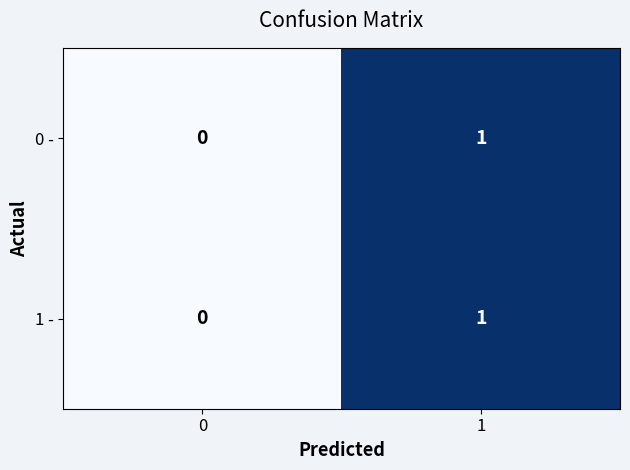

The value of 1 - at 0 is 0. True or false?

True